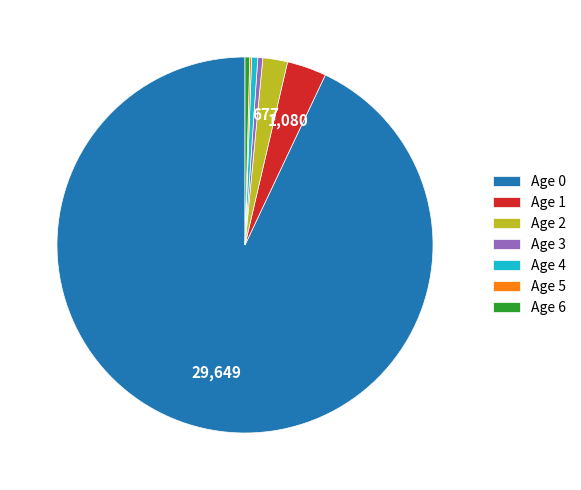

Which category has the biggest portion of the pie?

Age 0